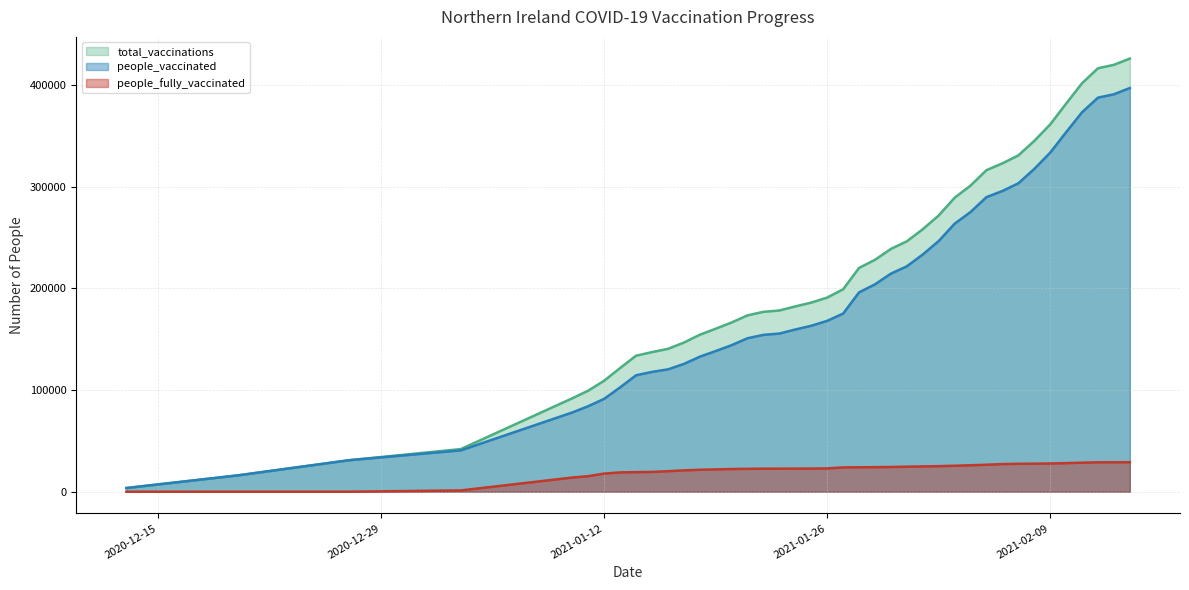

What are all the series names shown in the legend?

total_vaccinations, people_vaccinated, people_fully_vaccinated